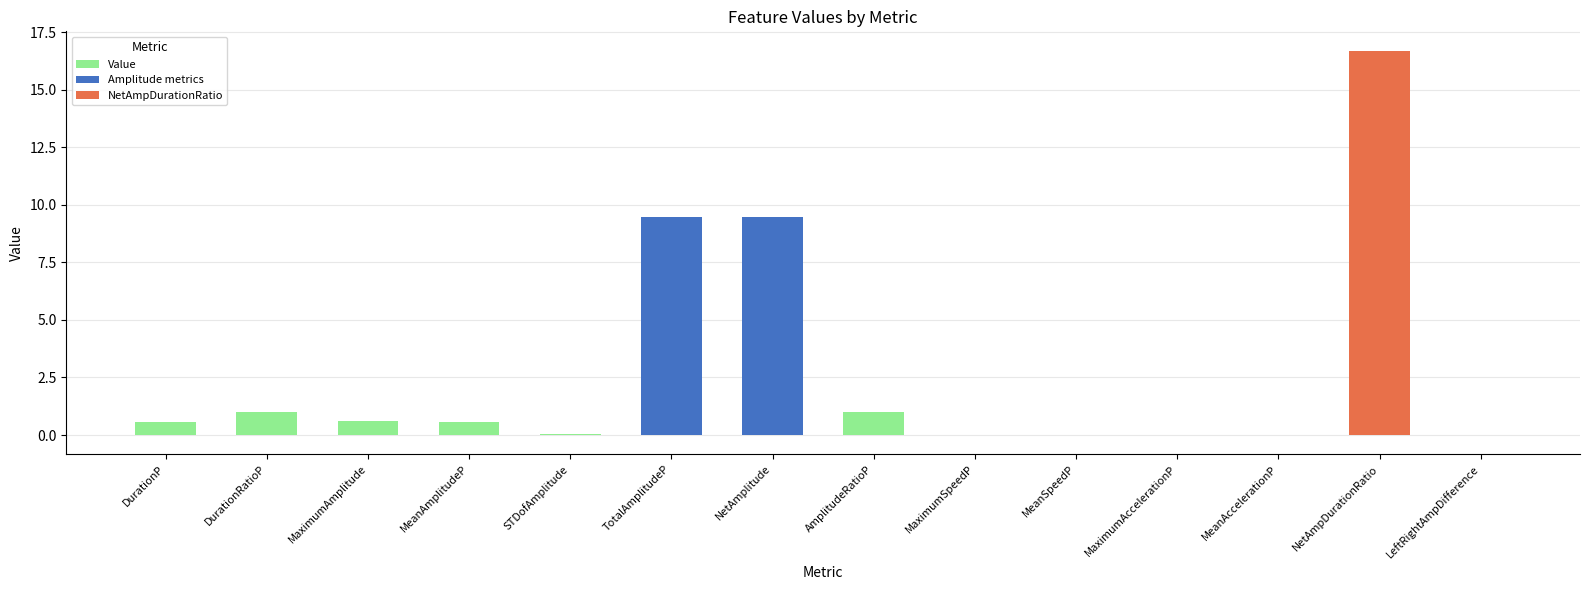

Where does the data first go above 0?

DurationP